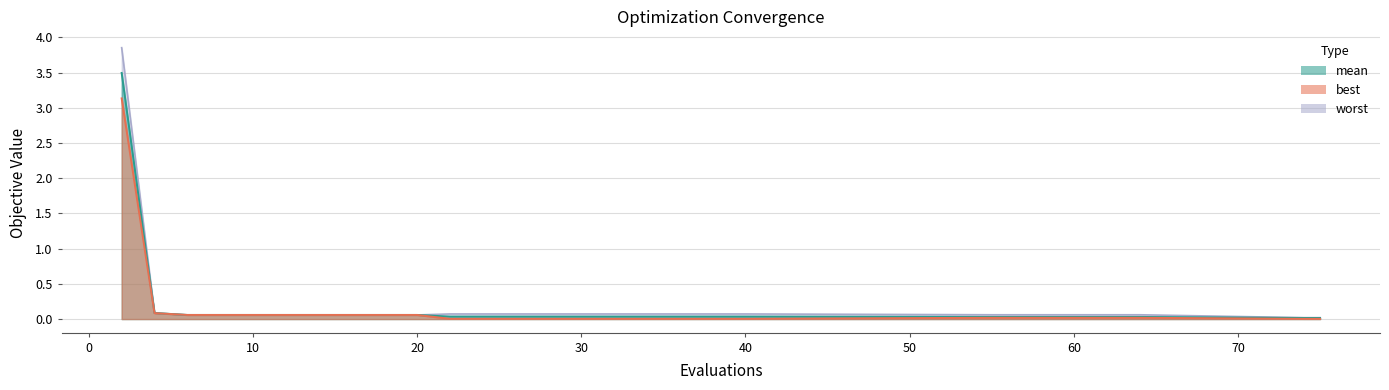

Reading left to right, what are all the values shown in this chart?

best: 3.1	0.1	0.1	0.1	0.1	0.1	0.1	0.1	0.1	0.1	0.0	0.0	0.0	0.0	0.0	0.0	0.0	0.0	0.0	0.0	0.0	0.0	0.0	0.0	0.0	0.0	0.0
mean: 3.5	0.1	0.1	0.1	0.1	0.1	0.1	0.1	0.1	0.1	0.0	0.0	0.0	0.0	0.0	0.0	0.0	0.0	0.0	0.0	0.0	0.0	0.0	0.0	0.0	0.0	0.0
worst: 3.9	0.1	0.1	0.1	0.1	0.1	0.1	0.1	0.1	0.1	0.1	0.1	0.1	0.1	0.1	0.1	0.1	0.1	0.1	0.1	0.1	0.1	0.1	0.1	0.1	0.0	0.0